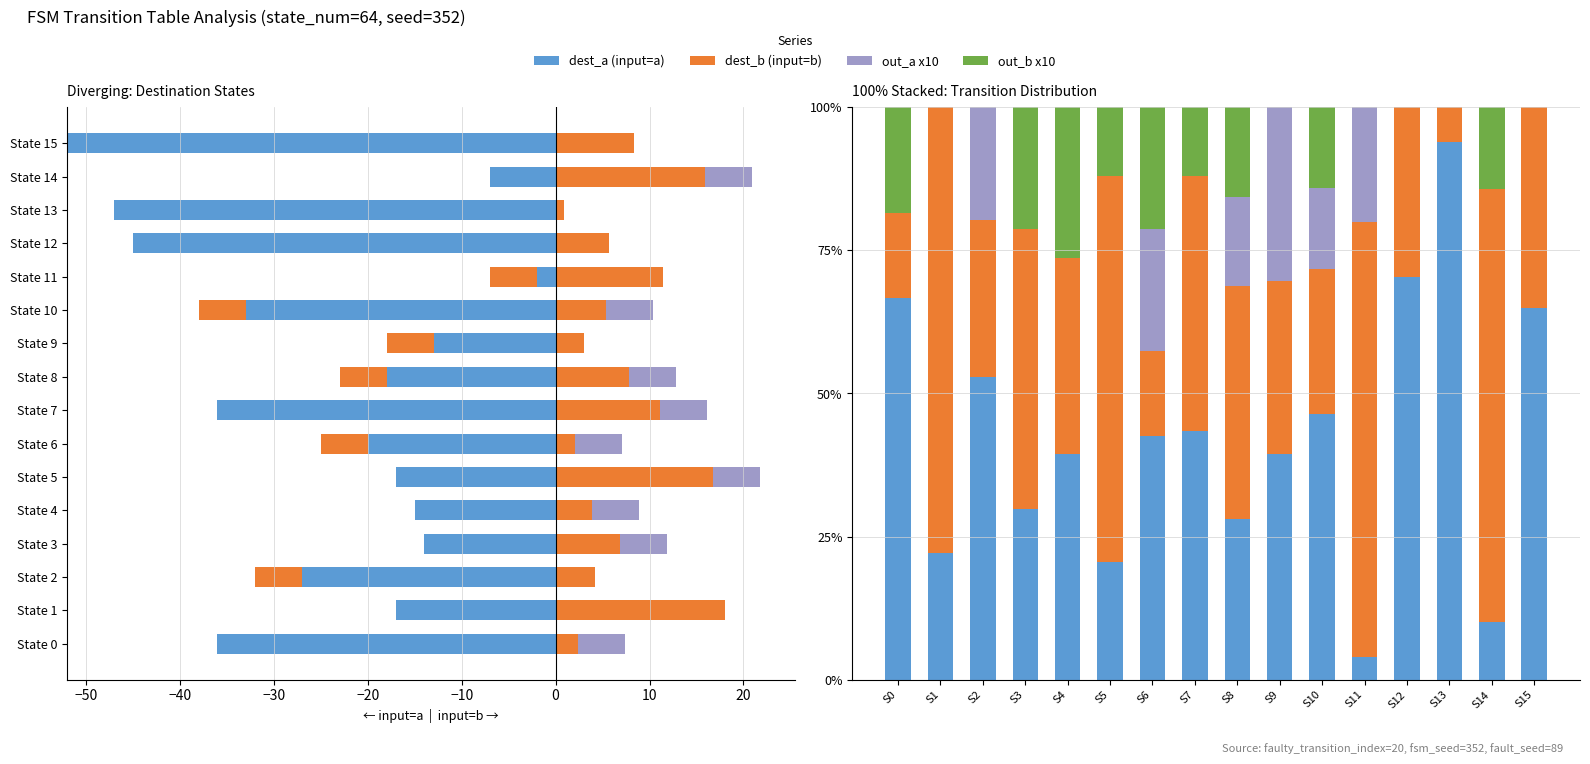

Reading left to right, extract all data points from this chart.

destination_state: 0=-36	1=-17	2=-27	3=-14	4=-15	5=-17	6=-20	7=-36	8=-18	9=-13	10=-33	11=-2	12=-45	13=-47	14=-7	15=-52
output_symbol: 0=0	1=0	2=-5	3=0	4=0	5=0	6=-5	7=0	8=-5	9=-5	10=-5	11=-5	12=0	13=0	14=0	15=0